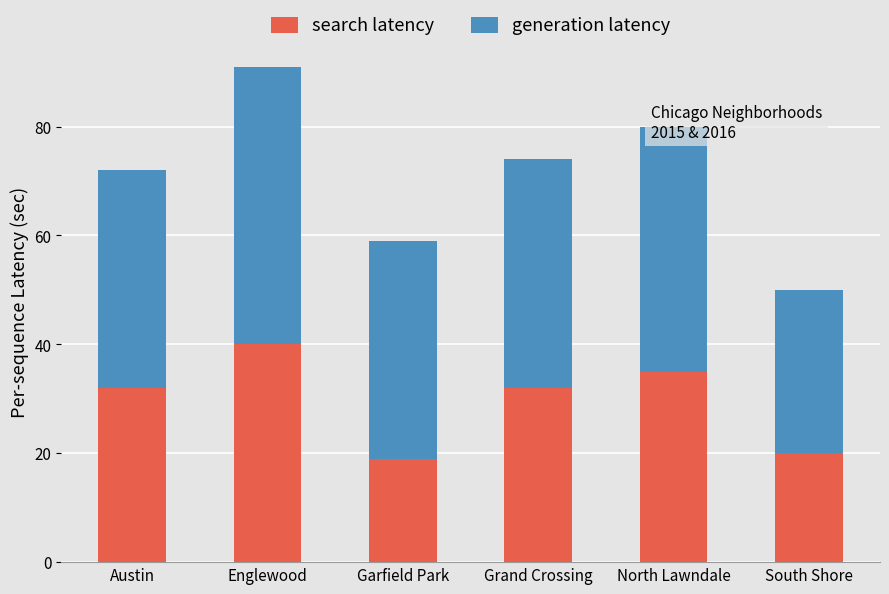

What is the average value of the search latency series?

30